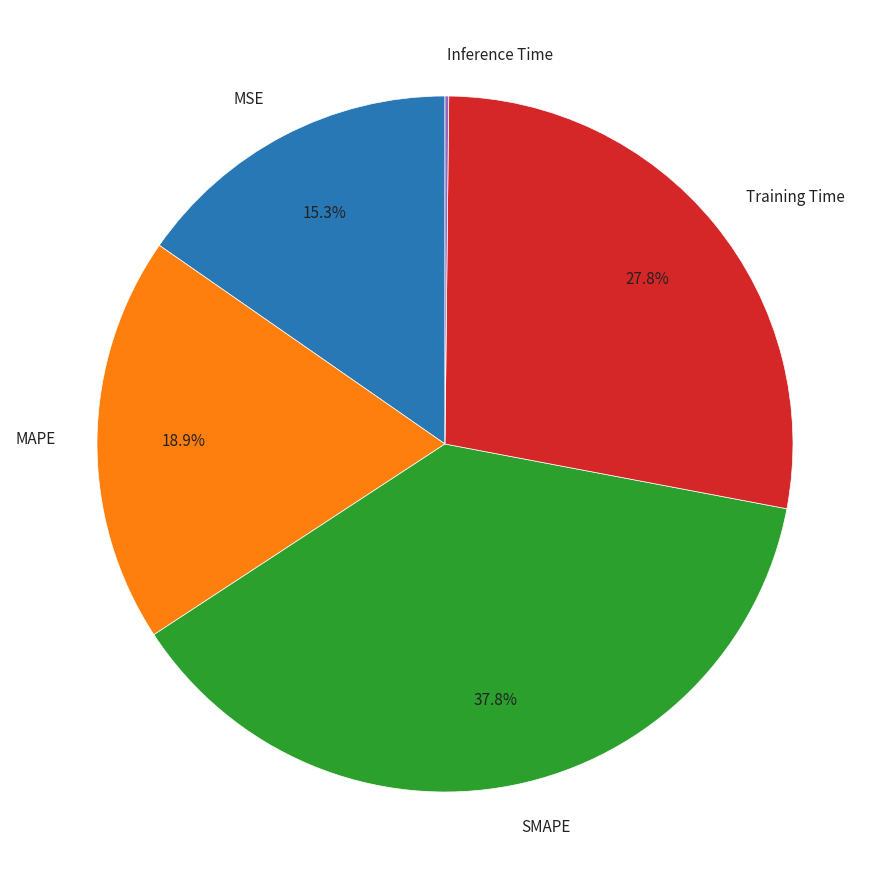

What percentage do SMAPE and Training Time together represent?

65.6%